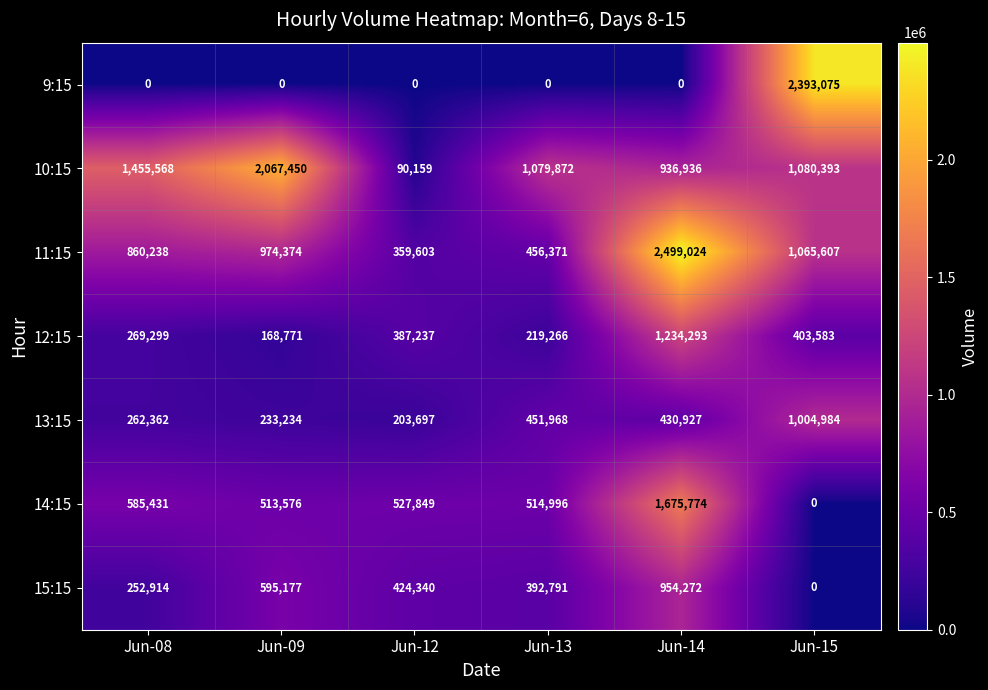

What is the difference between the maximum and minimum values in the 15:15 series?

954272